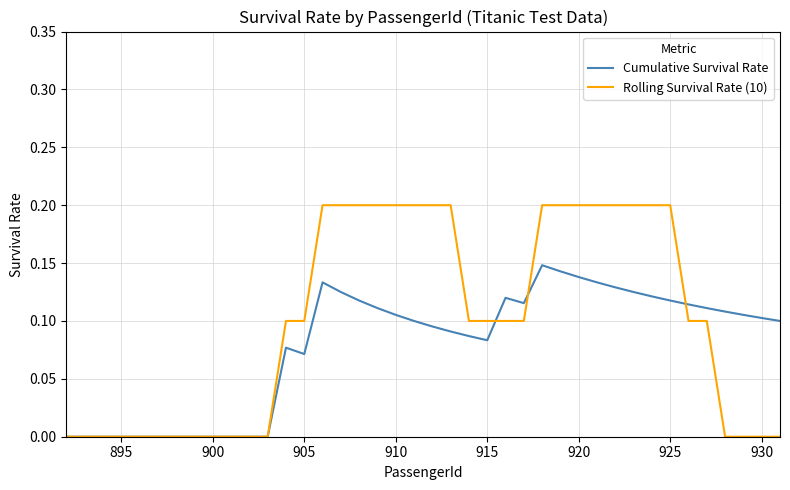

List the series in order of their peak value, lowest first.

Cumulative Survival Rate, Rolling Survival Rate (10)